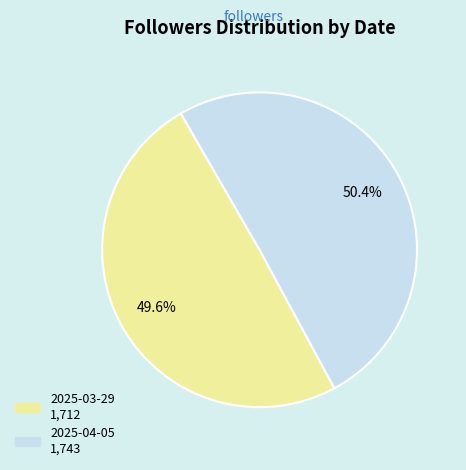

How many slices are in this pie chart?

2